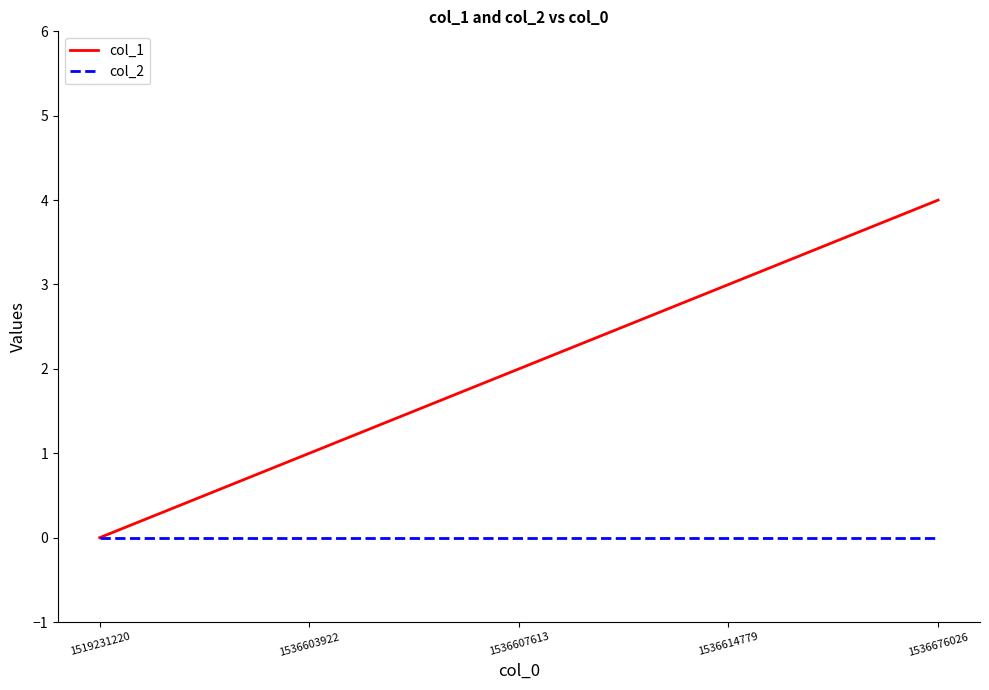

Reading left to right, list all the values displayed in this chart.

col_1: 0	1	2	3	4
col_2: 0	0	0	0	0